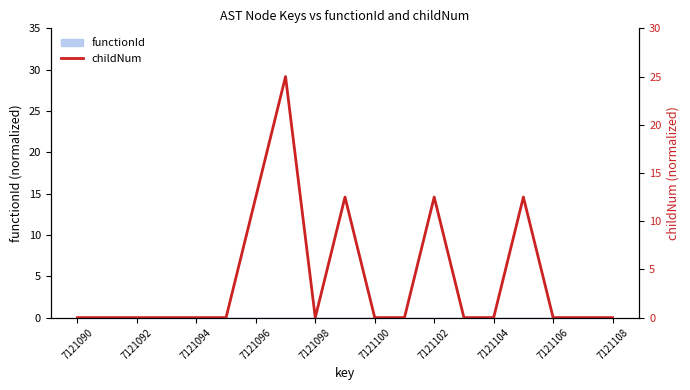

Does the chart display data point markers on the line(s)?

No